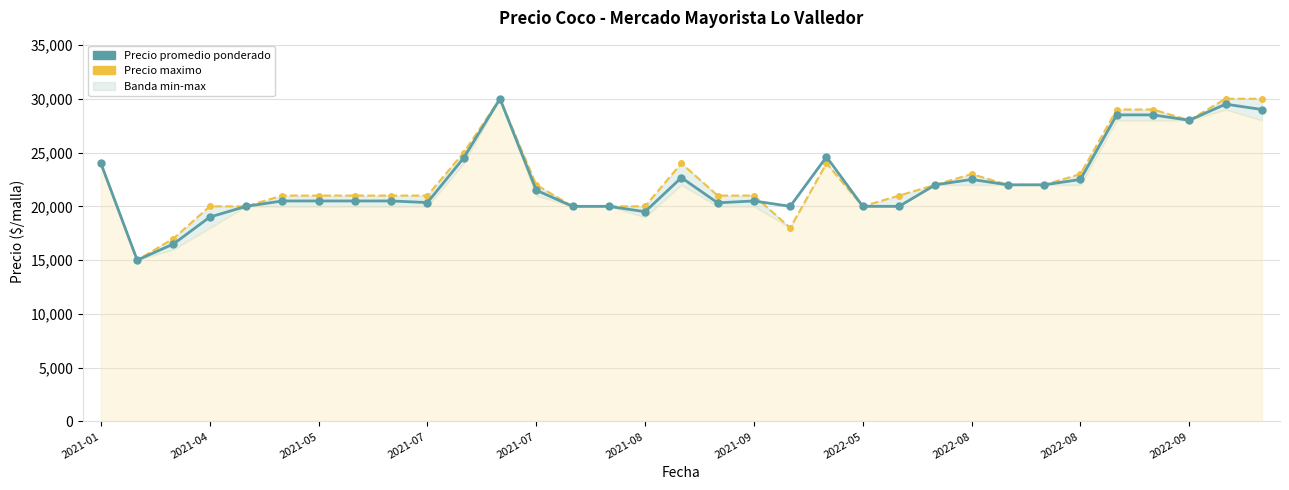

The value at 2021-05 is 9270. True or false?

False